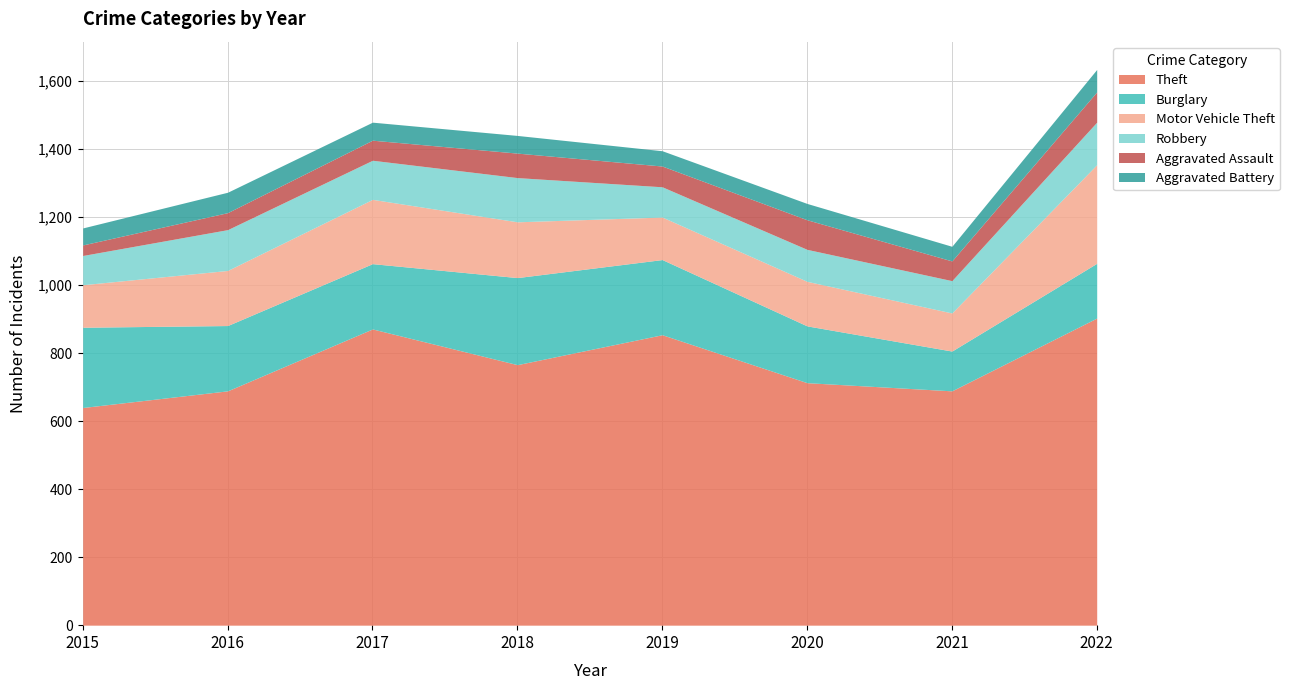

What is the difference between the second highest and minimum values in the Theft series?

231